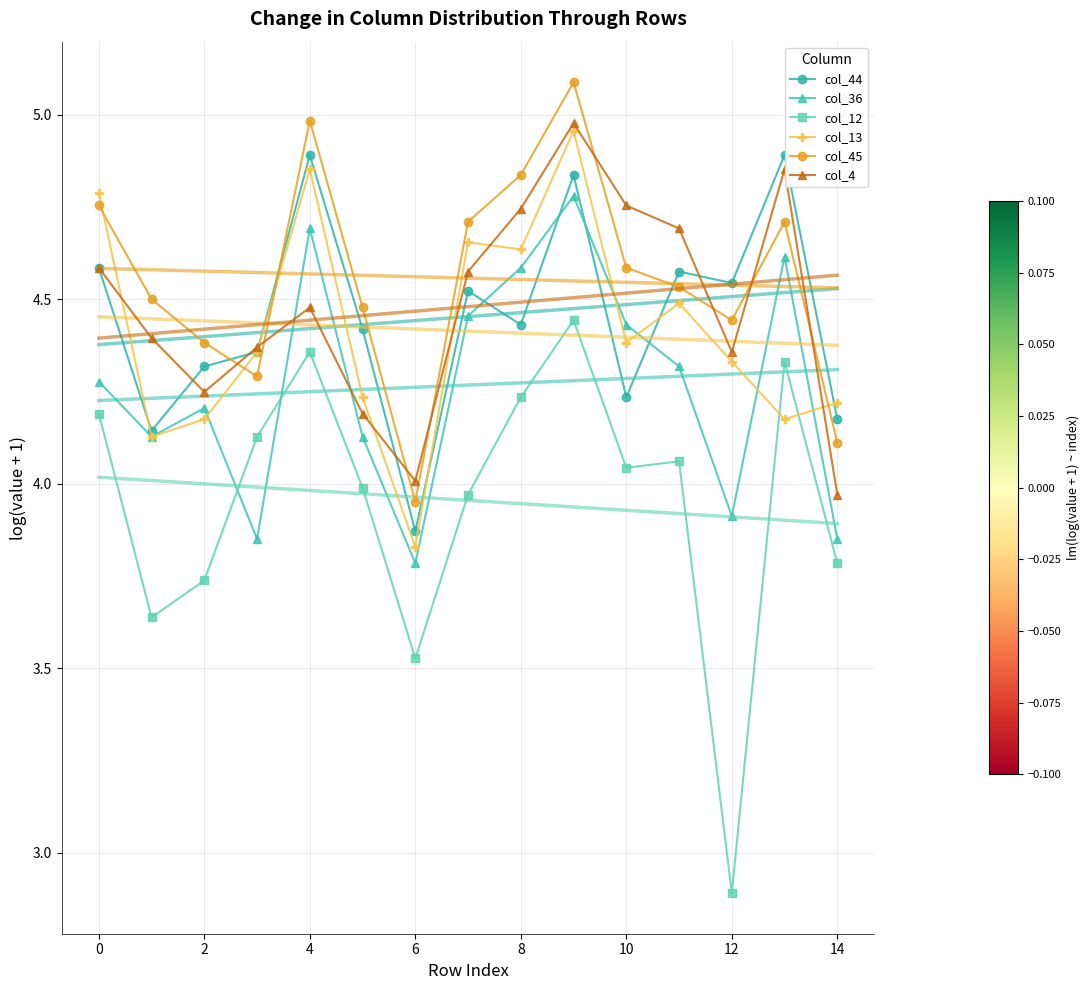

How many series are shown in this chart?

6